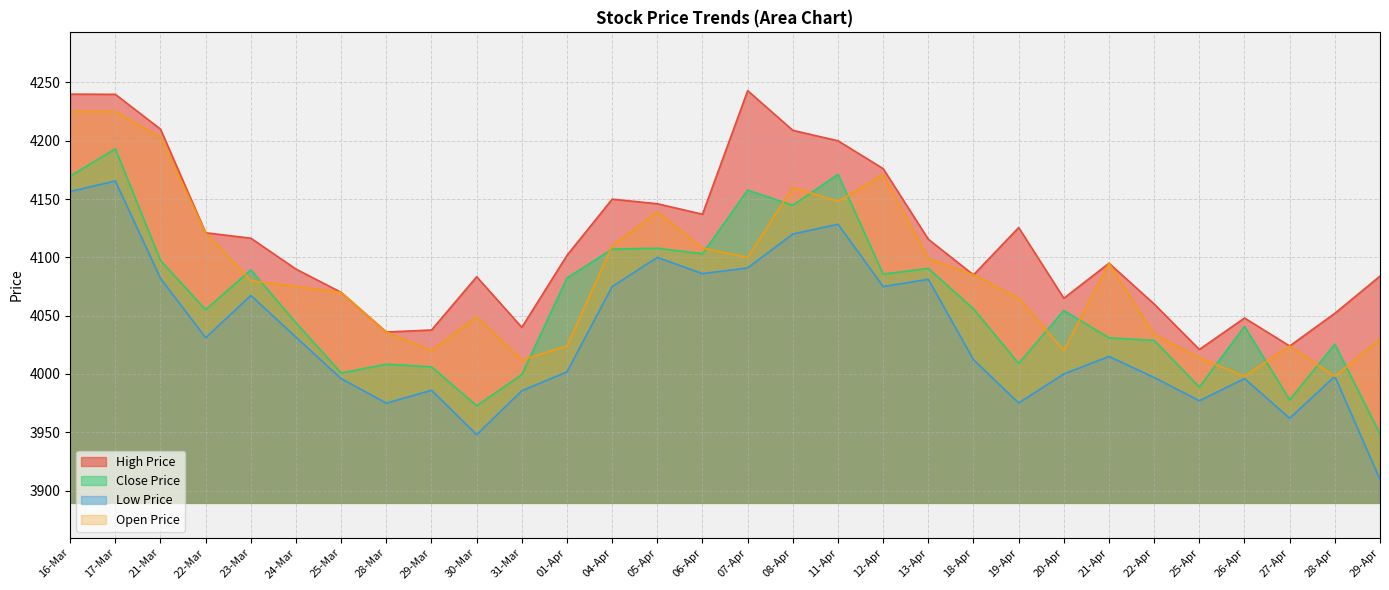

In Low Price, how many points are higher than both neighbors (excluding endpoints)?

9